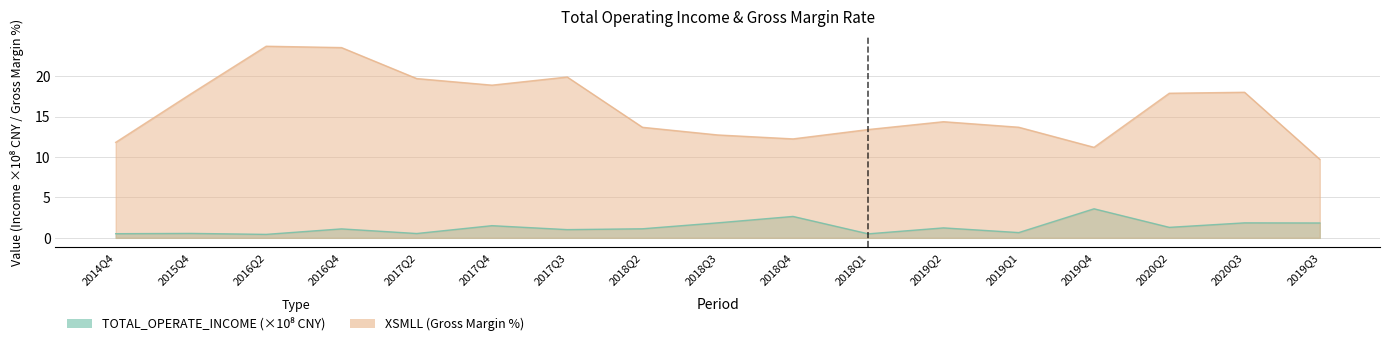

Is the value of XSMLL at 2020Q2 greater than the value of TOTAL_OPERATE_INCOME at 2019Q1?

Yes